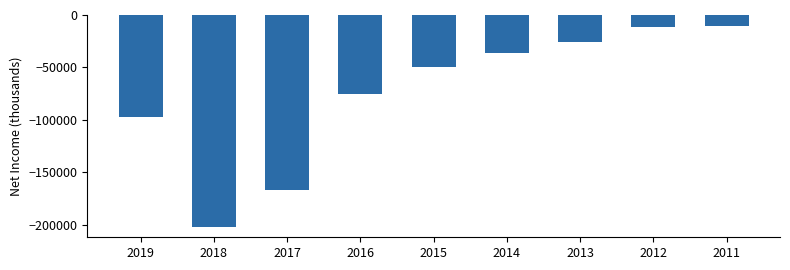

Reading left to right, list all the values displayed in this chart.

2019=-97200	2018=-201800	2017=-167000	2016=-75000	2015=-49800	2014=-36400	2013=-26100	2012=-11700	2011=-10800